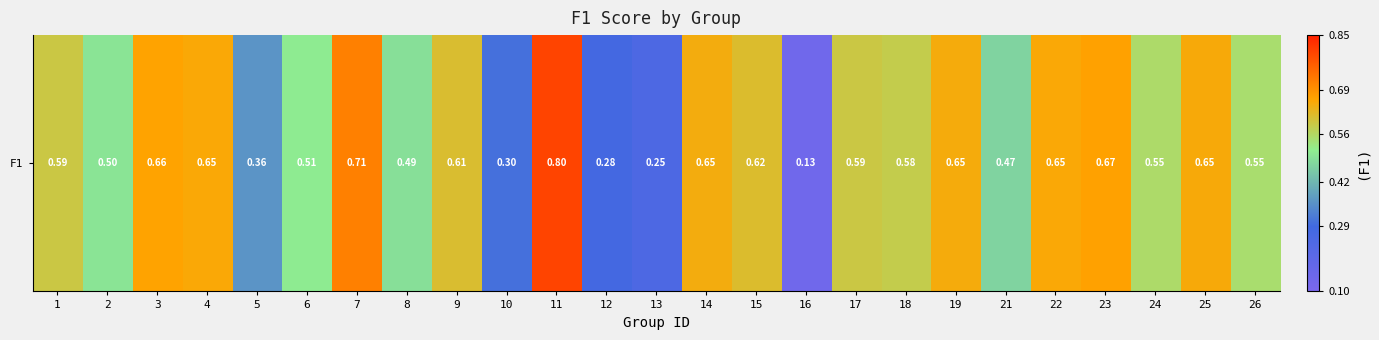

Rank the categories by value from lowest to highest.

16, 13, 12, 10, 5, 21, 8, 2, 6, 26, 24, 18, 17, 1, 9, 15, 14, 19, 25, 4, 22, 3, 23, 7, 11